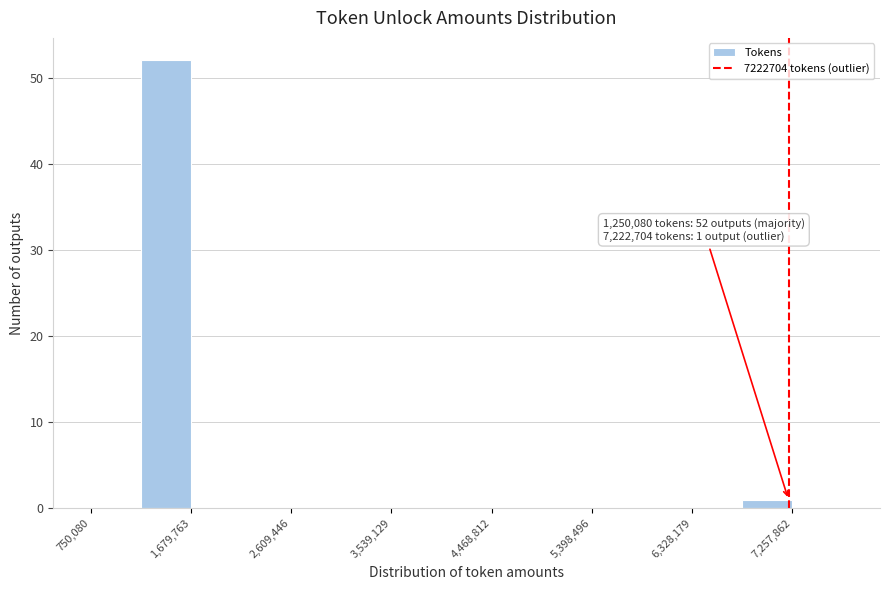

Which range on the x-axis has the tallest bar?

1200000 to 1700000